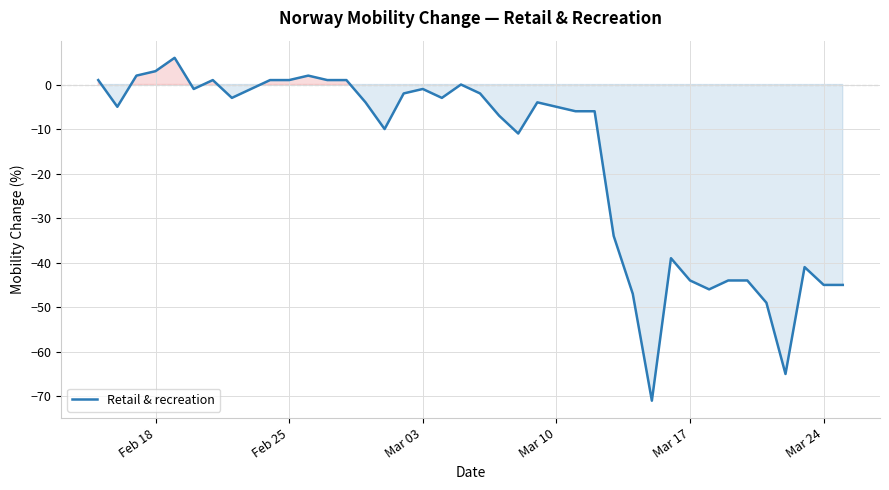

How many lines are shown in the chart?

1